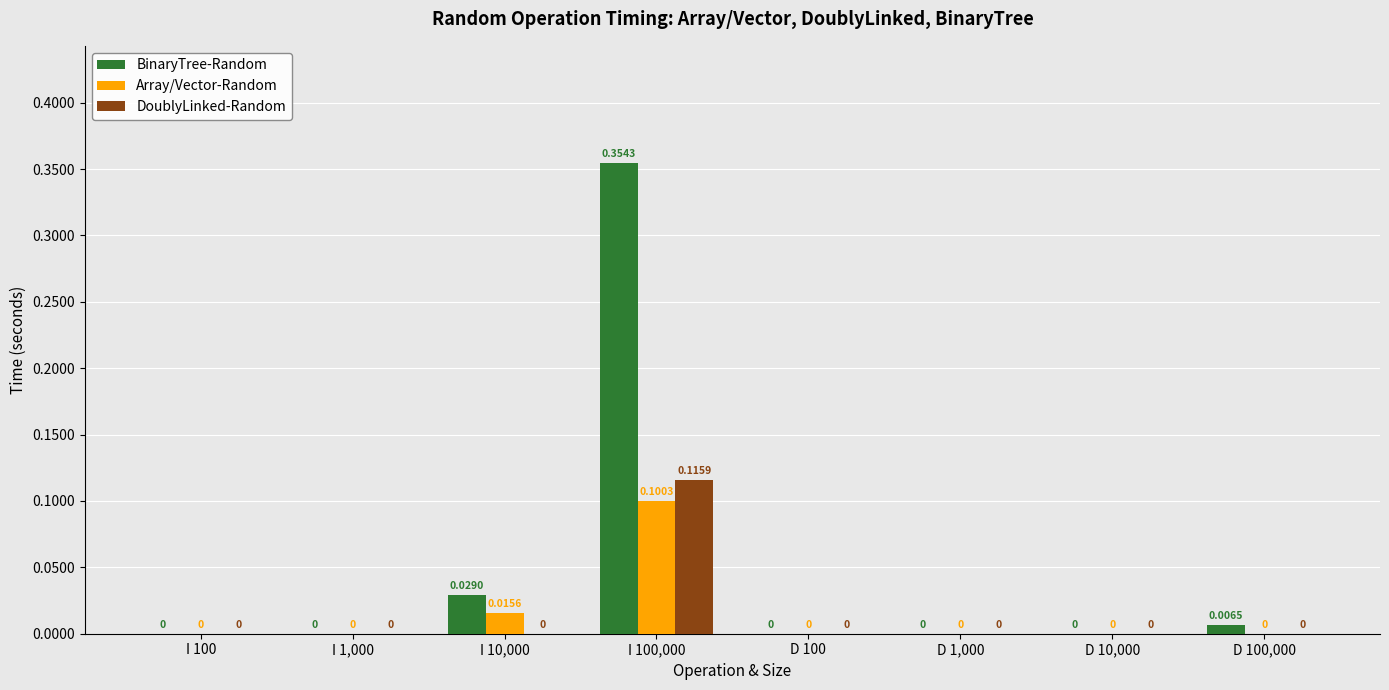

How many values in Array/Vector-Random are above zero?

2